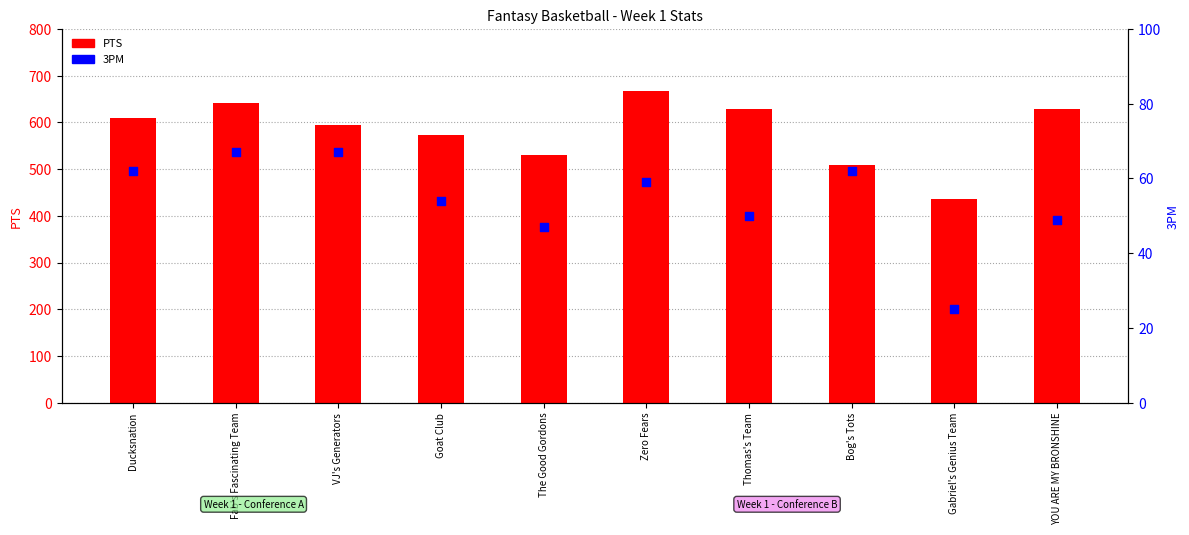

At which category is the sum across all series the highest?

Zero Fears